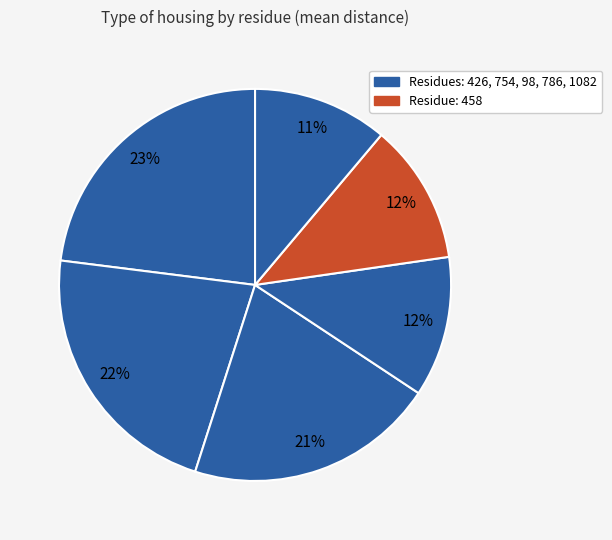

How many slices are in this pie chart?

6